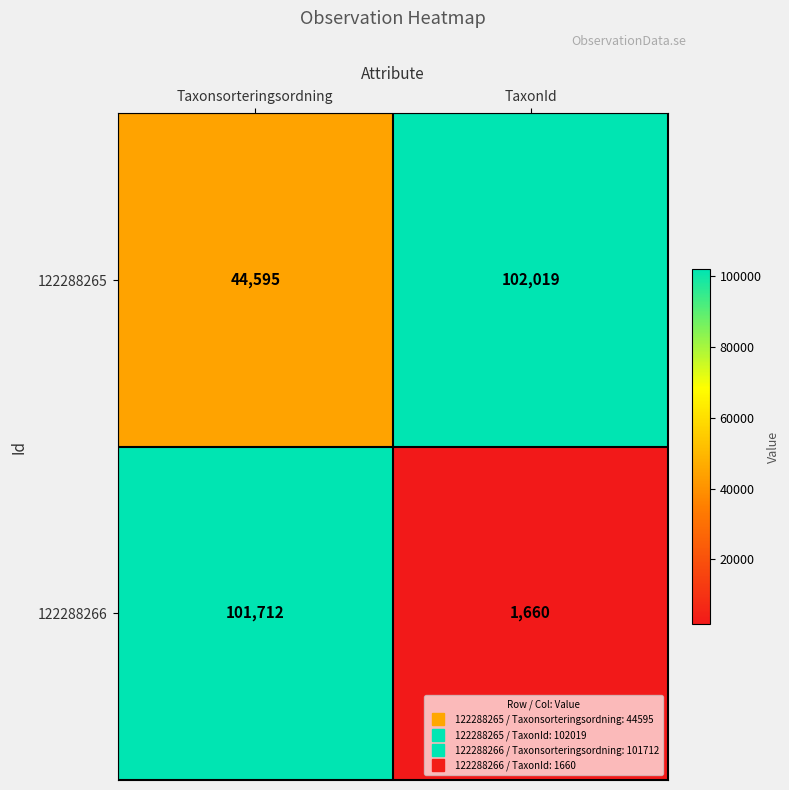

The value of 122288266 at Taxonsorteringsordning is 20722. True or false?

False